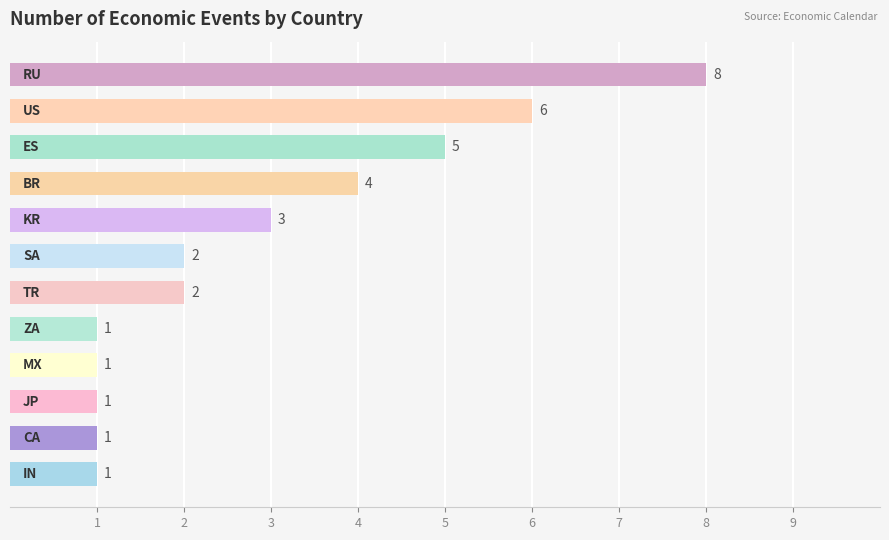

Count the number of categories in the chart.

12